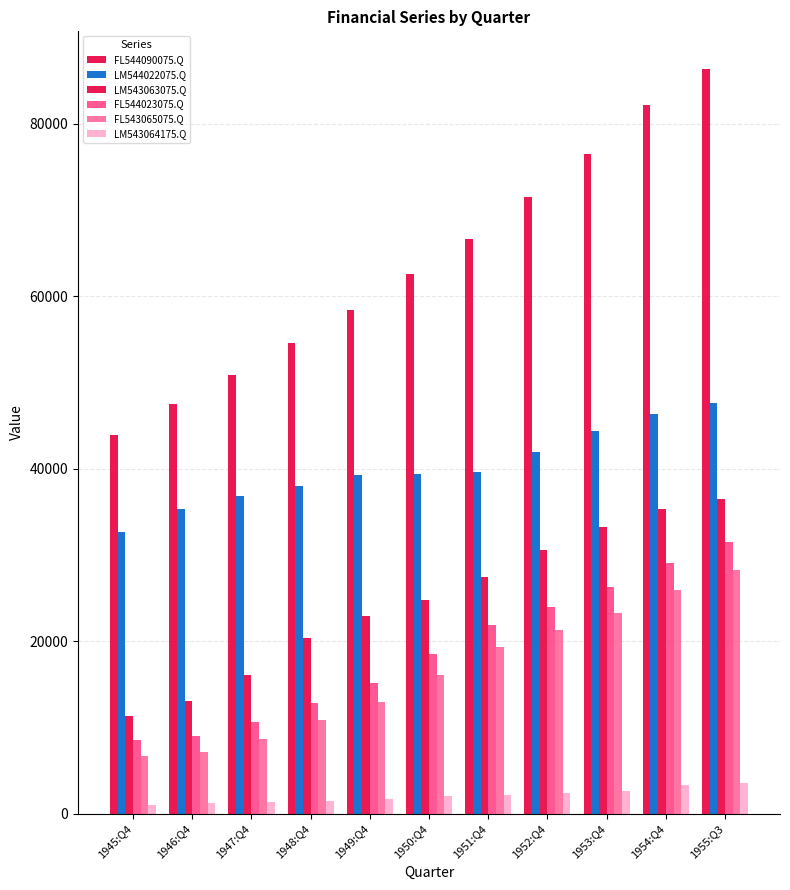

How many bars are there in each group?

6